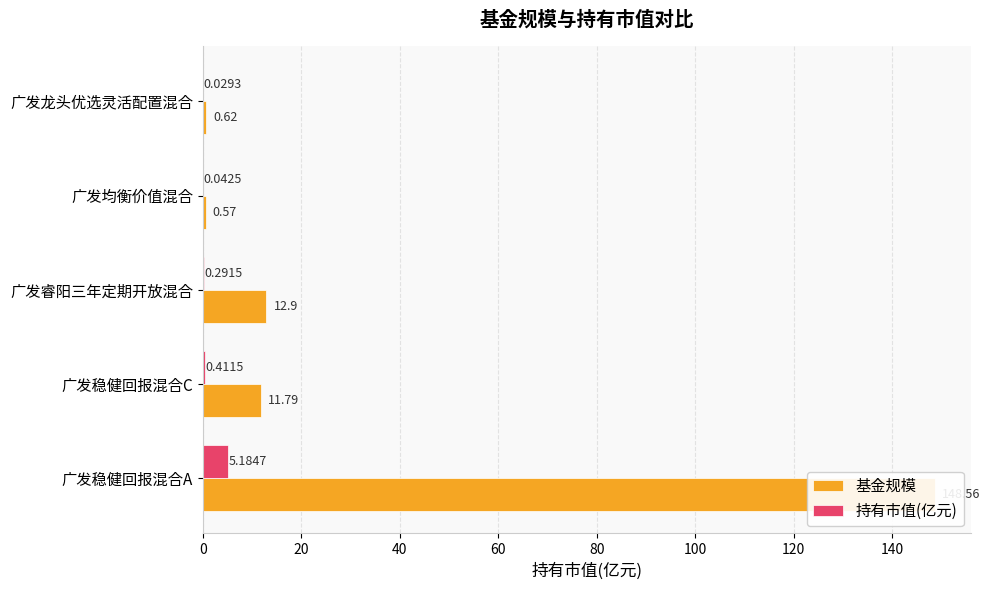

How many distinct data groups are displayed?

2